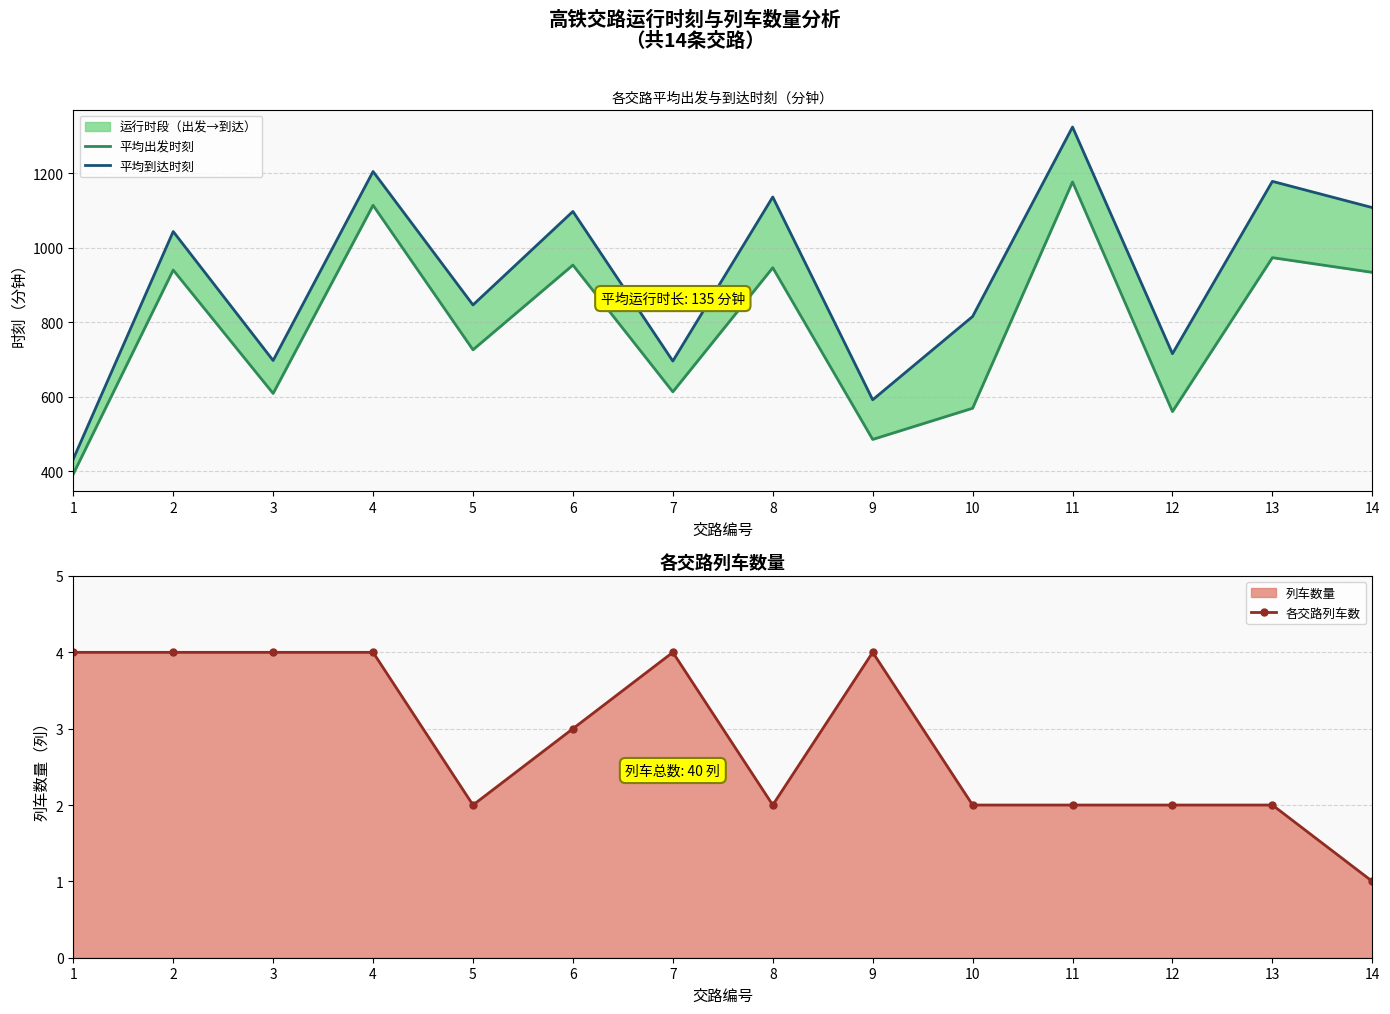

Between 5 and 10, which series saw the biggest shift?

平均出发时刻